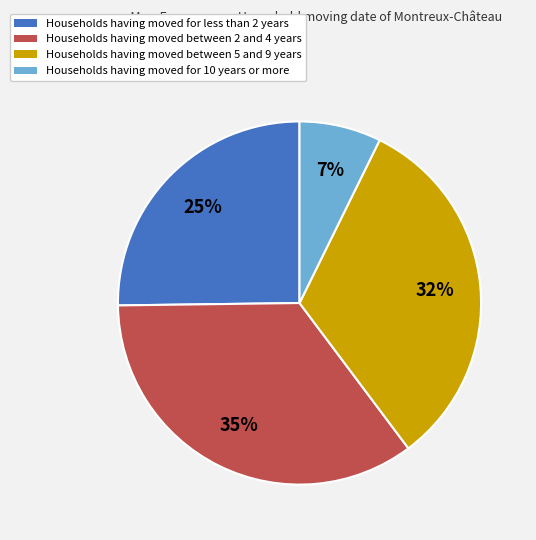

Rank the categories by value from lowest to highest.

Households having moved for 10 years or more, Households having moved for less than 2 years, Households having moved between 5 and 9 years, Households having moved between 2 and 4 years